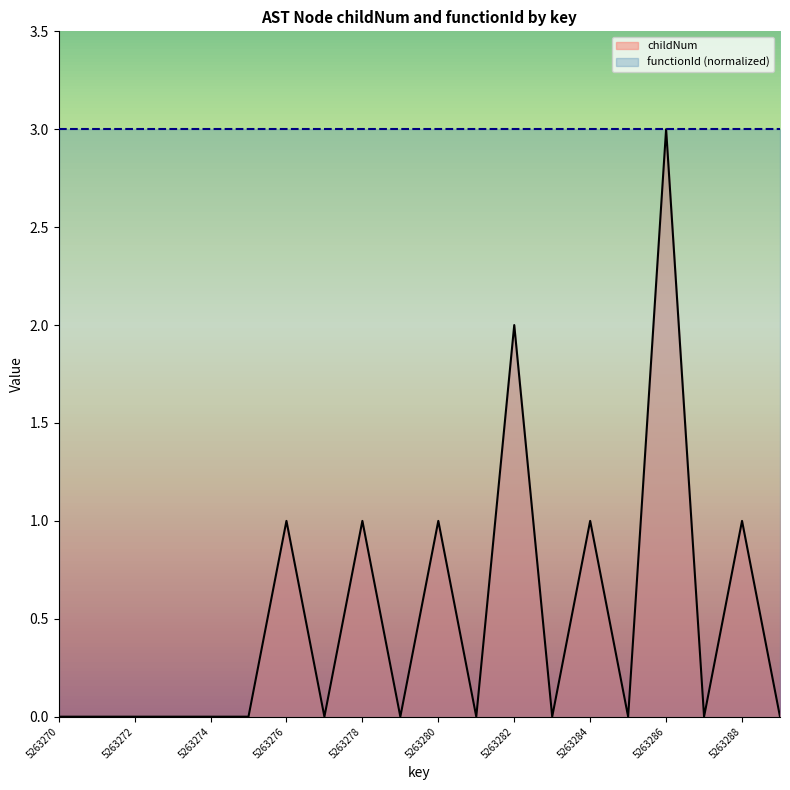

How many lines are shown in the chart?

2